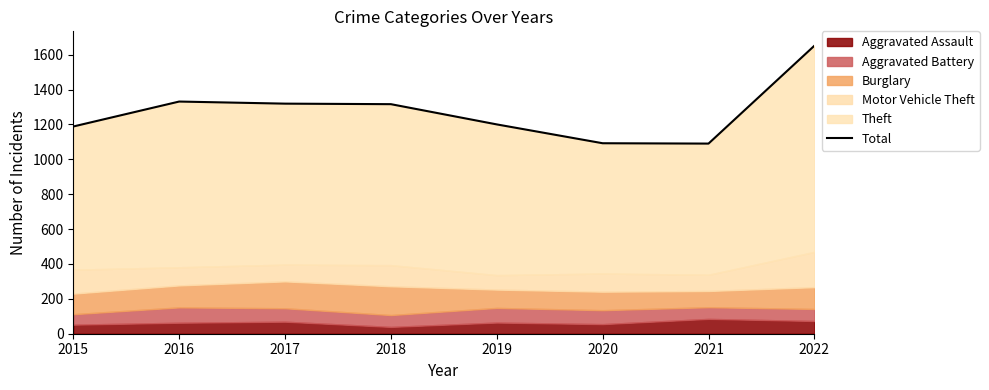

The value at 2020 is 1719. True or false?

False